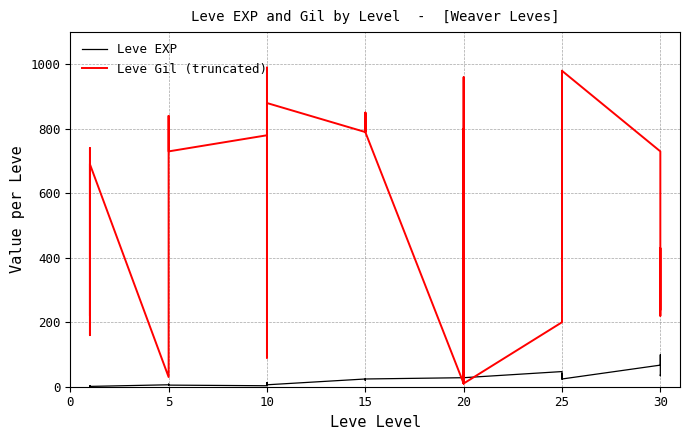

What is the difference between the maximum and minimum values in the Leve EXP series?

98